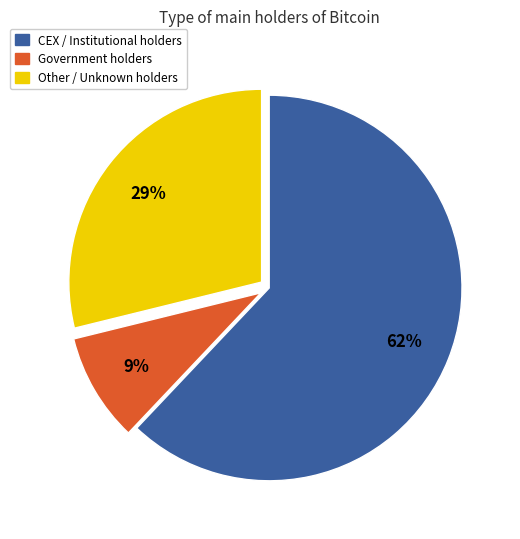

Rank the categories by value from lowest to highest.

Government holders, Other / Unknown holders, CEX / Institutional holders